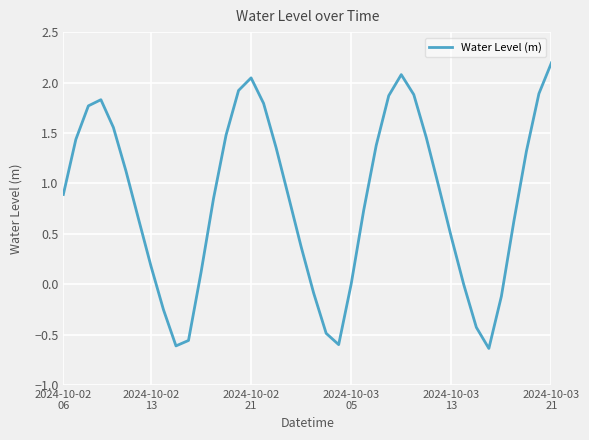

What is the difference between the maximum and minimum values?

2.8